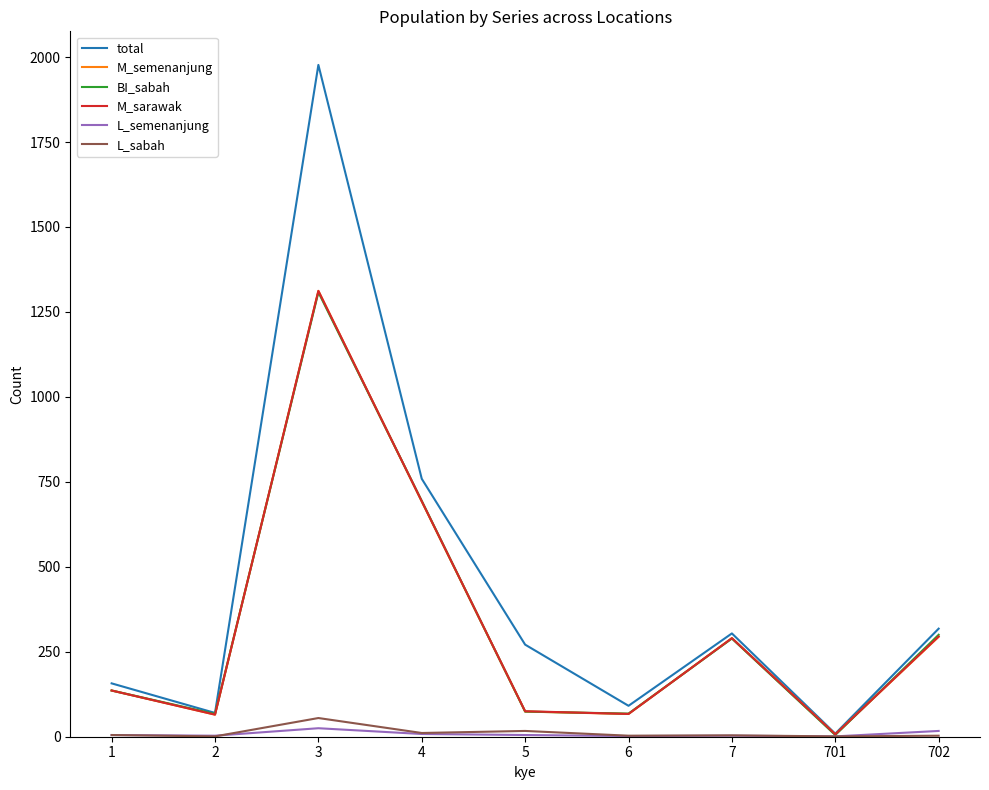

Does the chart display data point markers on the line(s)?

No